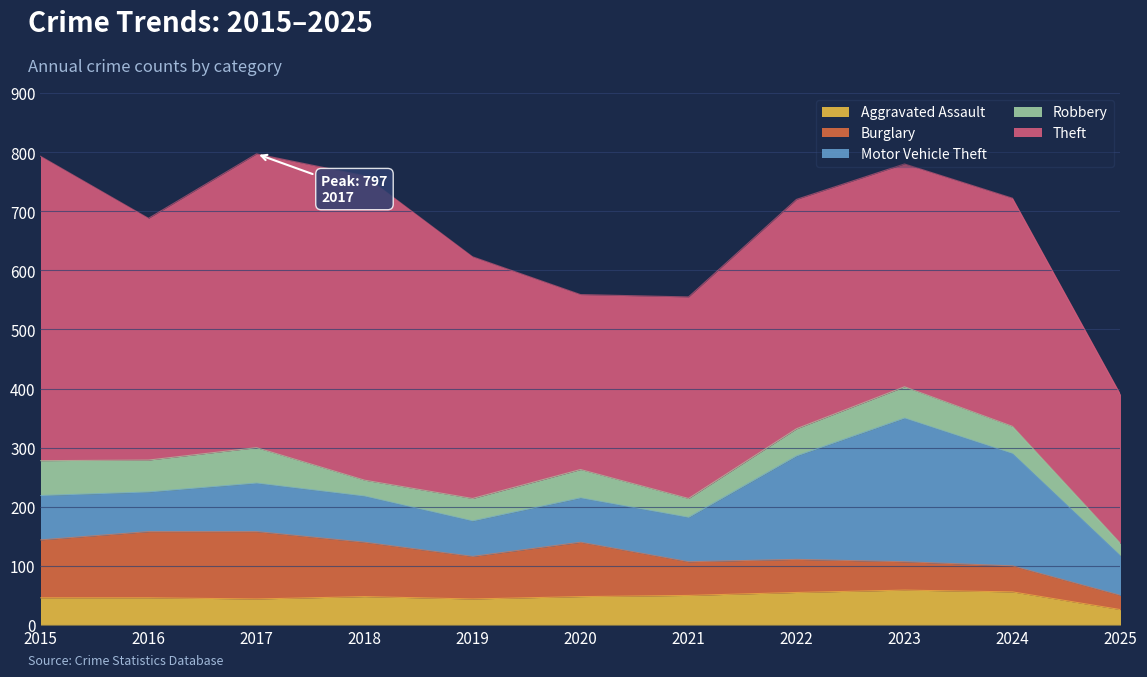

How many lines are shown in the chart?

5